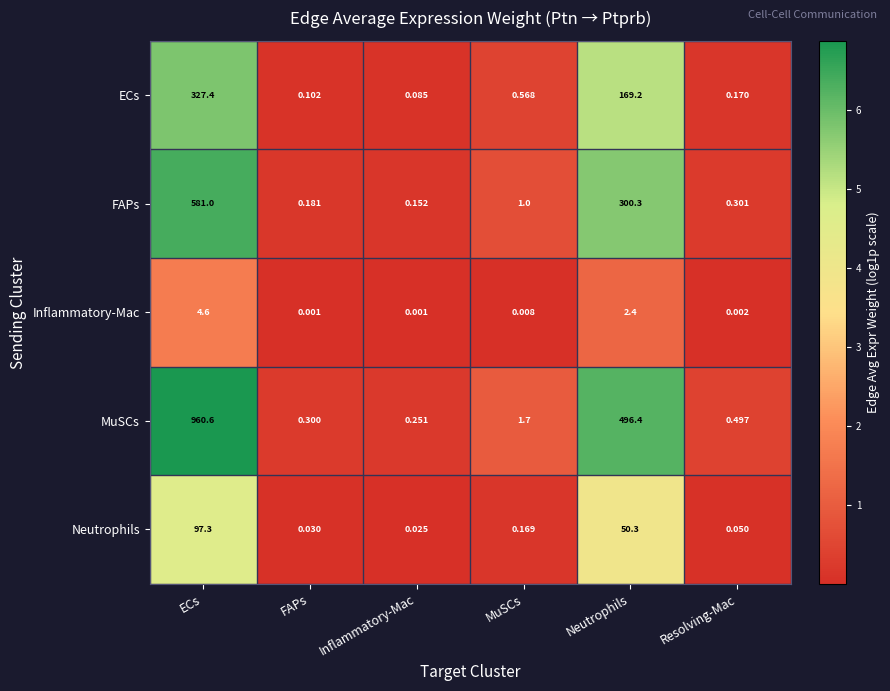

At which category does the chart reach its peak across all series?

ECs